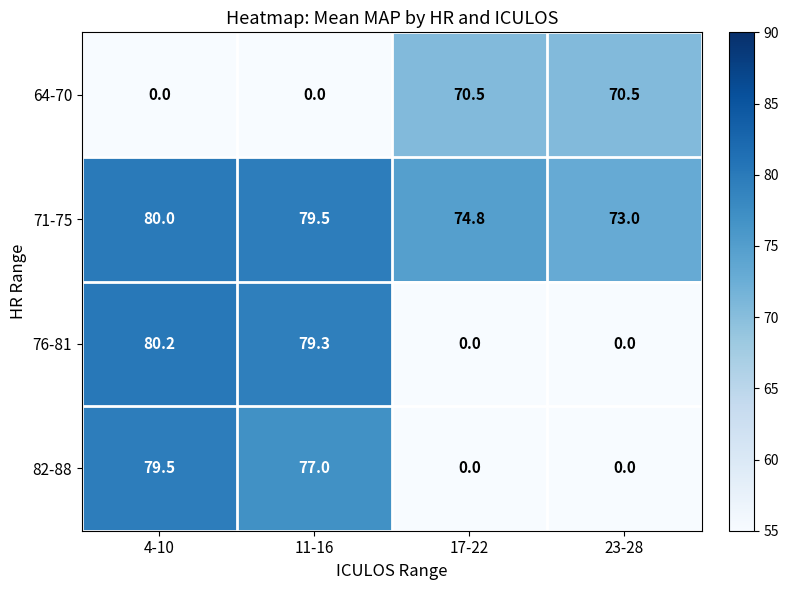

At which category is the sum across all series the highest?

4-10